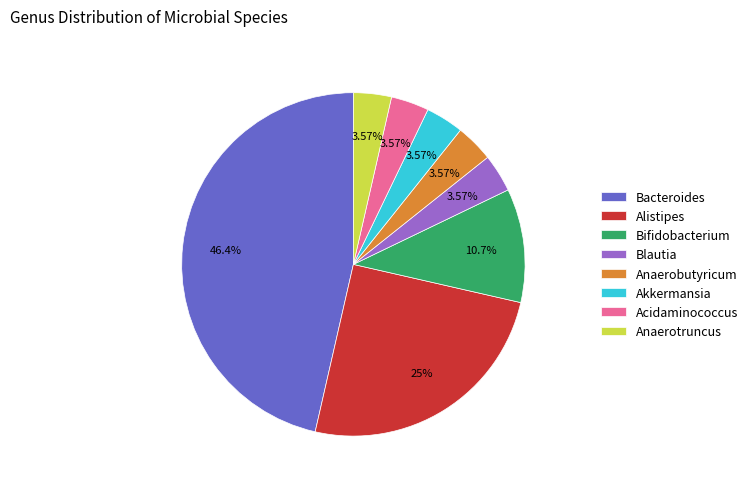

True or false: Bifidobacterium accounts for 11% of the total.

True